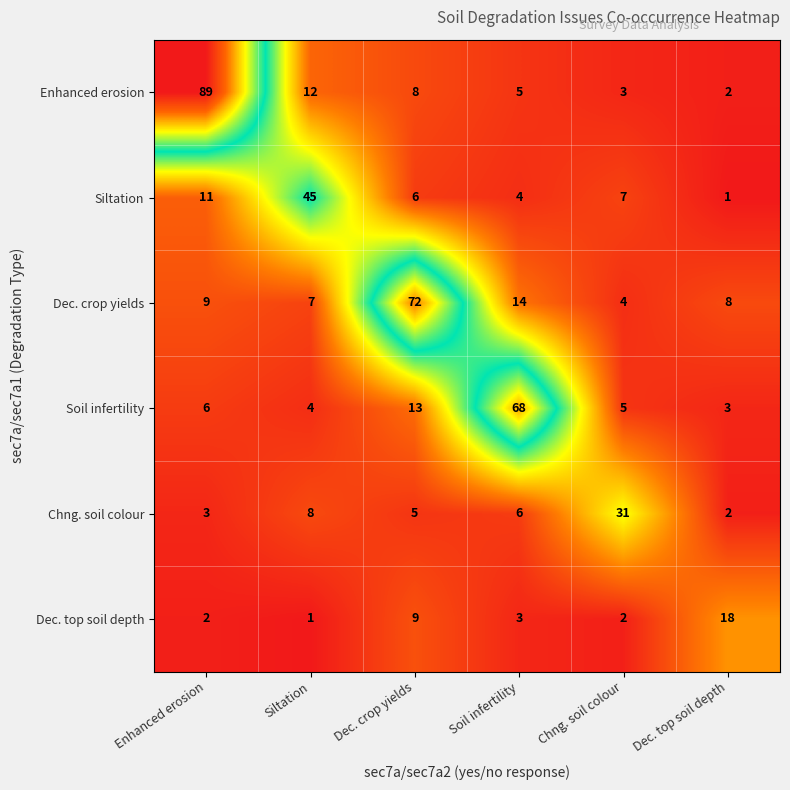

Which series has the largest range (max minus min)?

Enhanced erosion